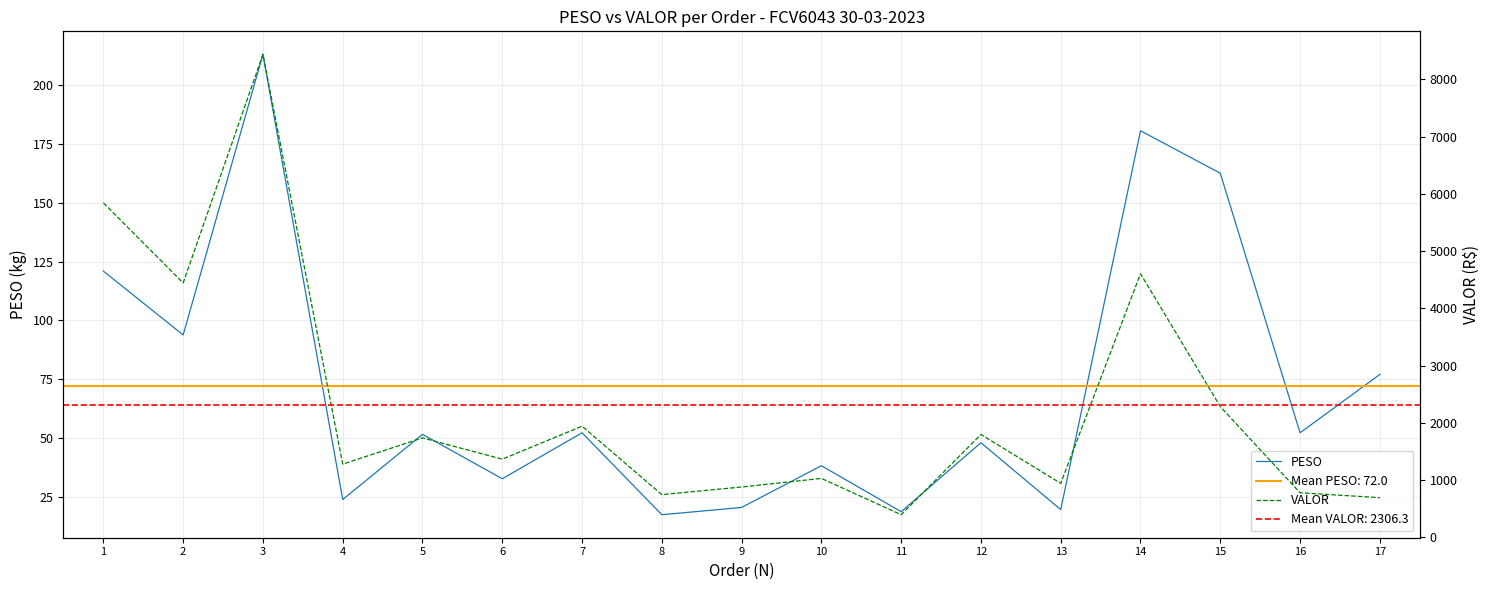

What is the greatest value displayed?

8438.2